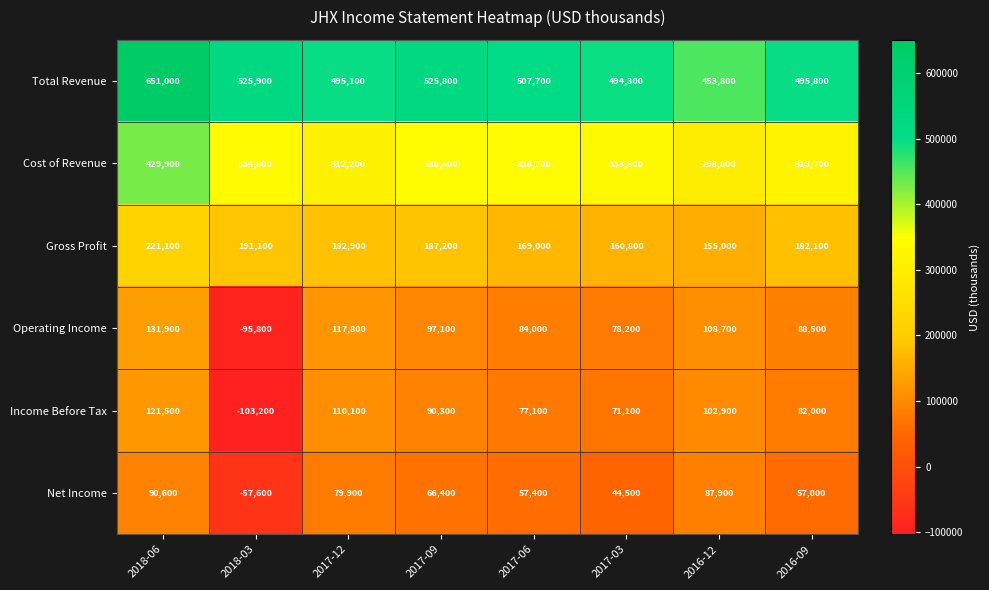

What is the approximate value of Income Before Tax at 2018-03, to the nearest 10?

-103200